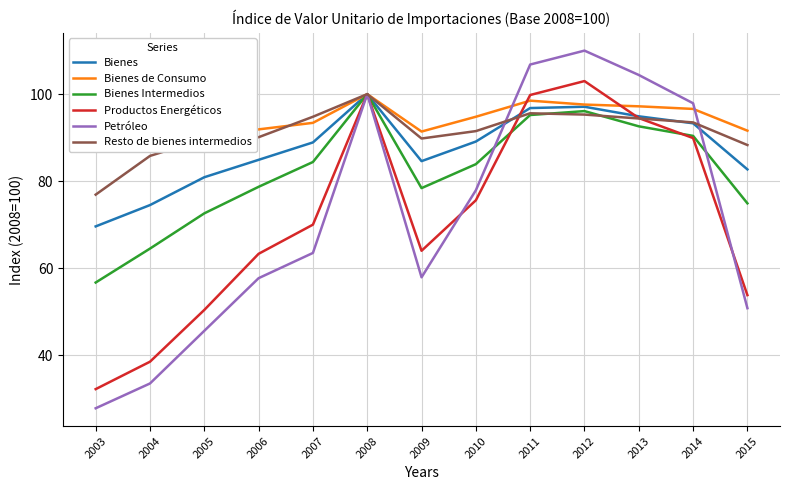

At which label does Bienes Intermedios first exceed 83?

2007